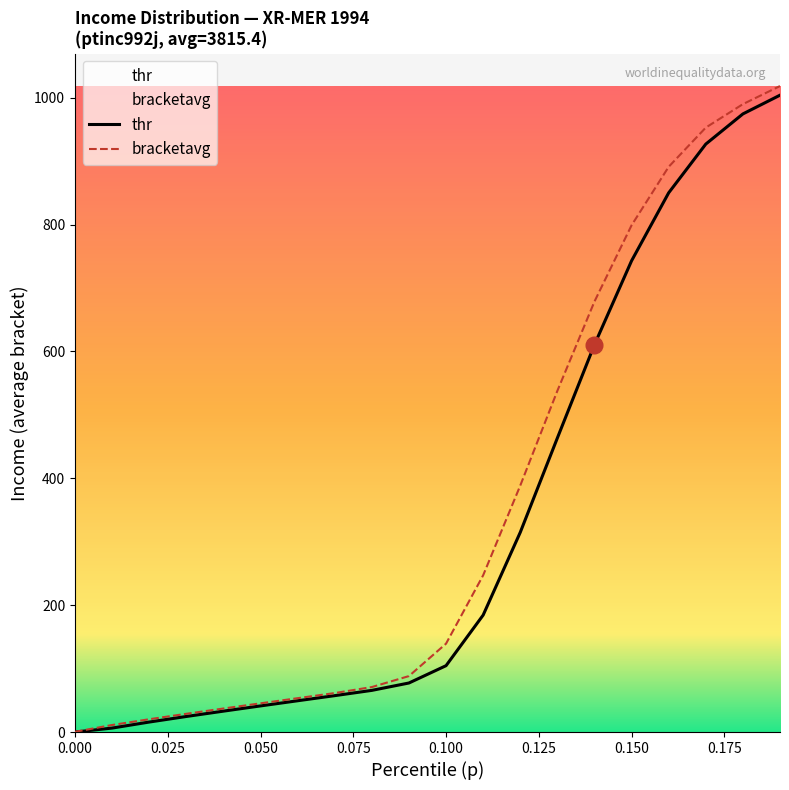

What is the value of the bracketavg point at the 8th from the left?

61.4